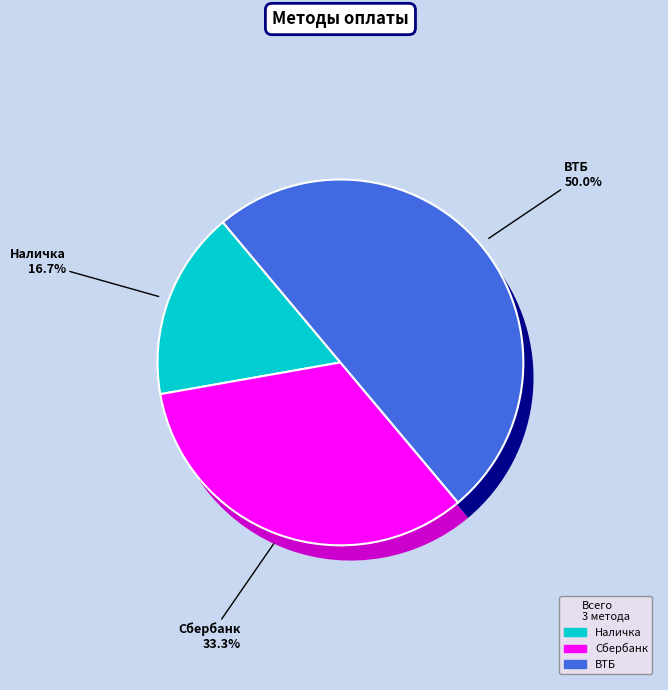

How many slices are in this pie chart?

3